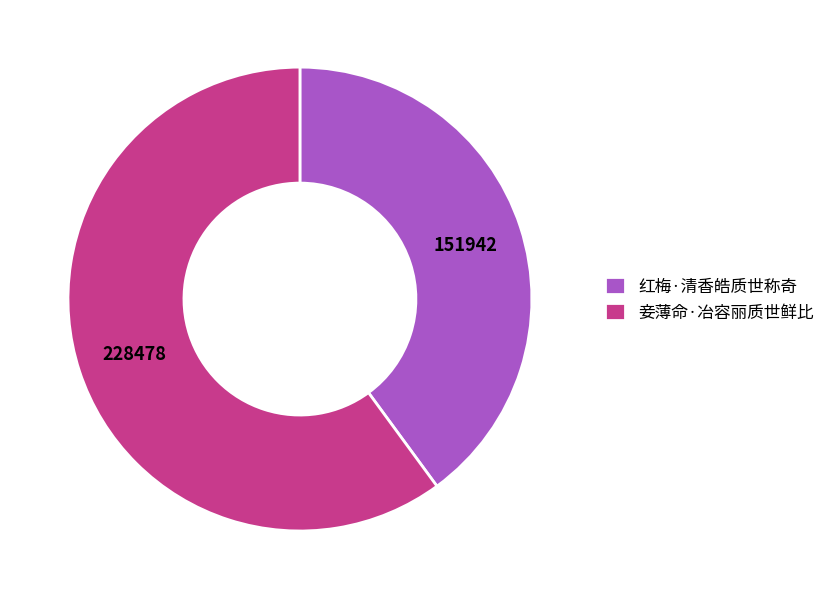

True or false: 妾薄命·冶容丽质世鲜比 accounts for 60% of the total.

True